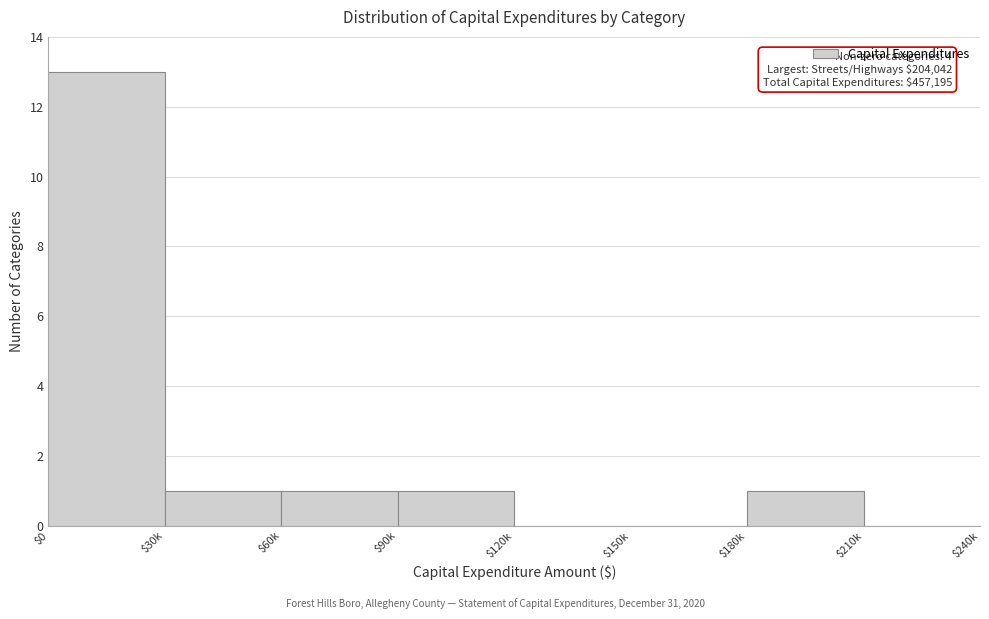

What is the greatest value displayed?

13